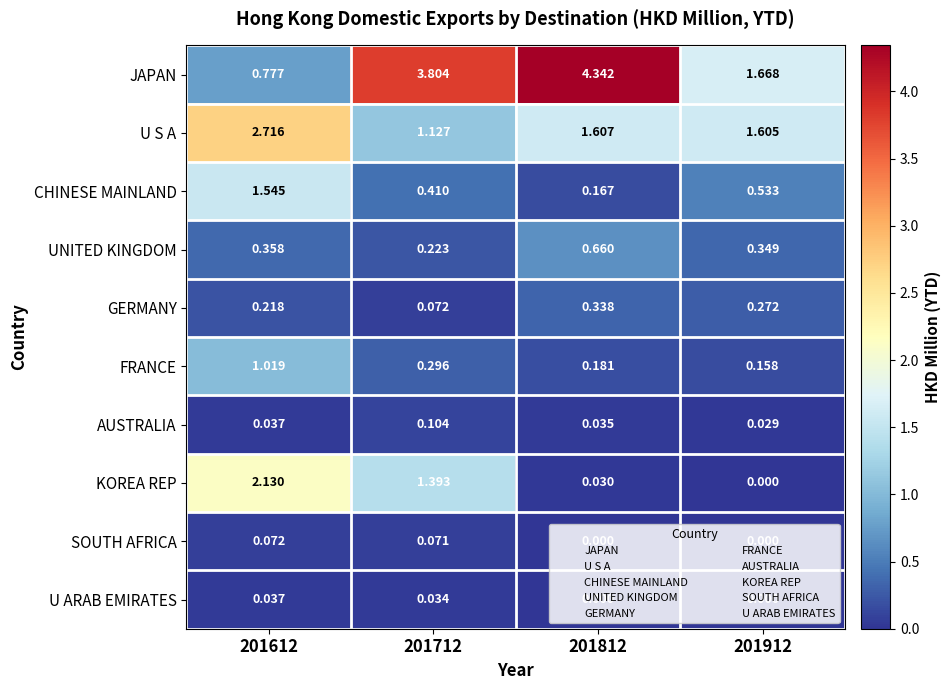

List the series in order of their peak value, lowest first.

U ARAB EMIRATES, SOUTH AFRICA, AUSTRALIA, GERMANY, UNITED KINGDOM, FRANCE, CHINESE MAINLAND, KOREA REP, U S A, JAPAN